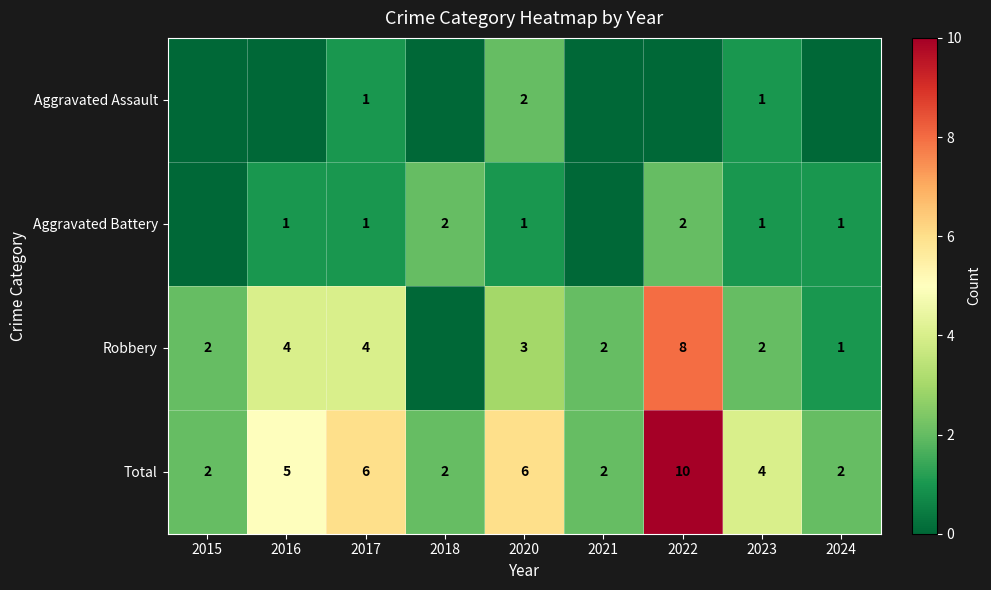

Is it true that Aggravated Battery equals 2 at 2024?

False